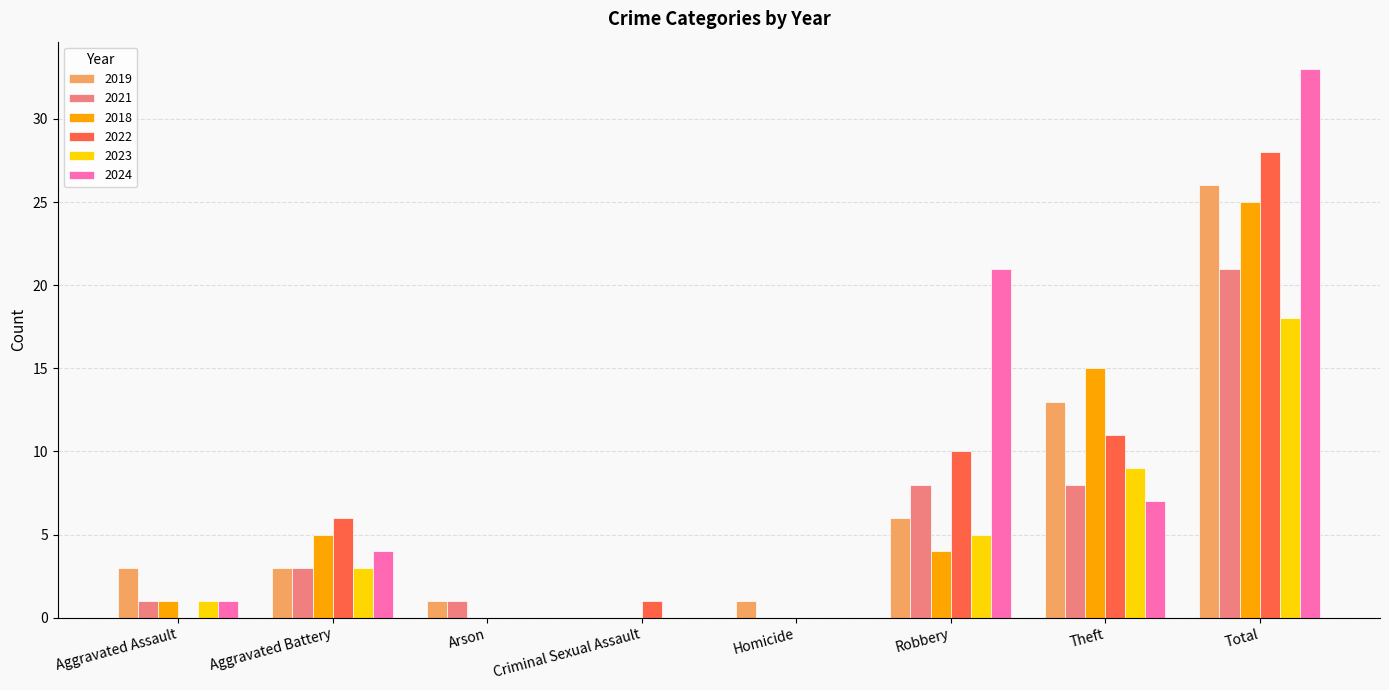

At which label does 2022 reach its peak?

Total